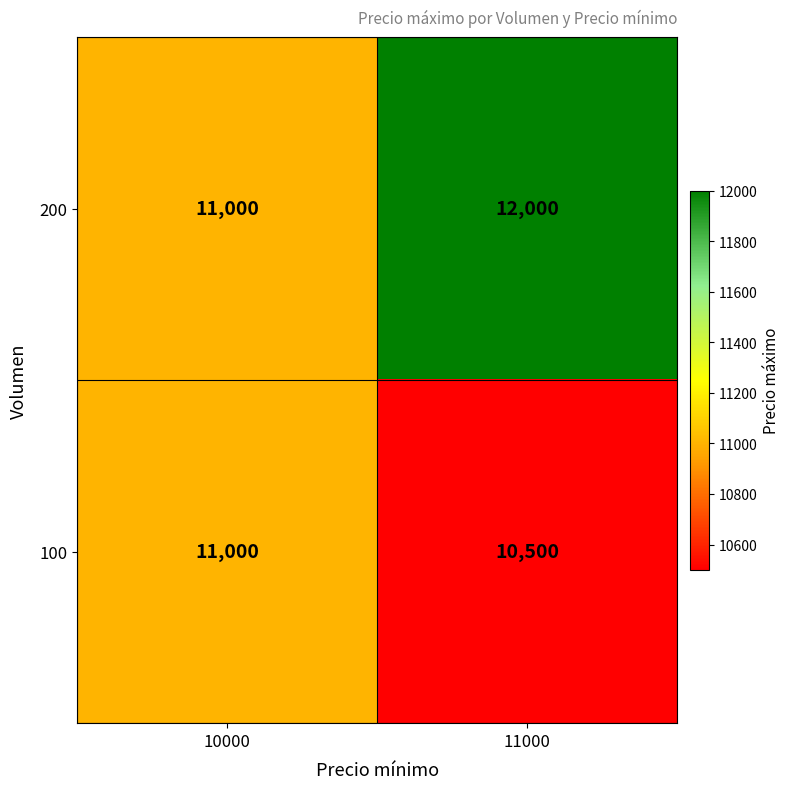

Which label corresponds to the smallest value in the chart?

11000